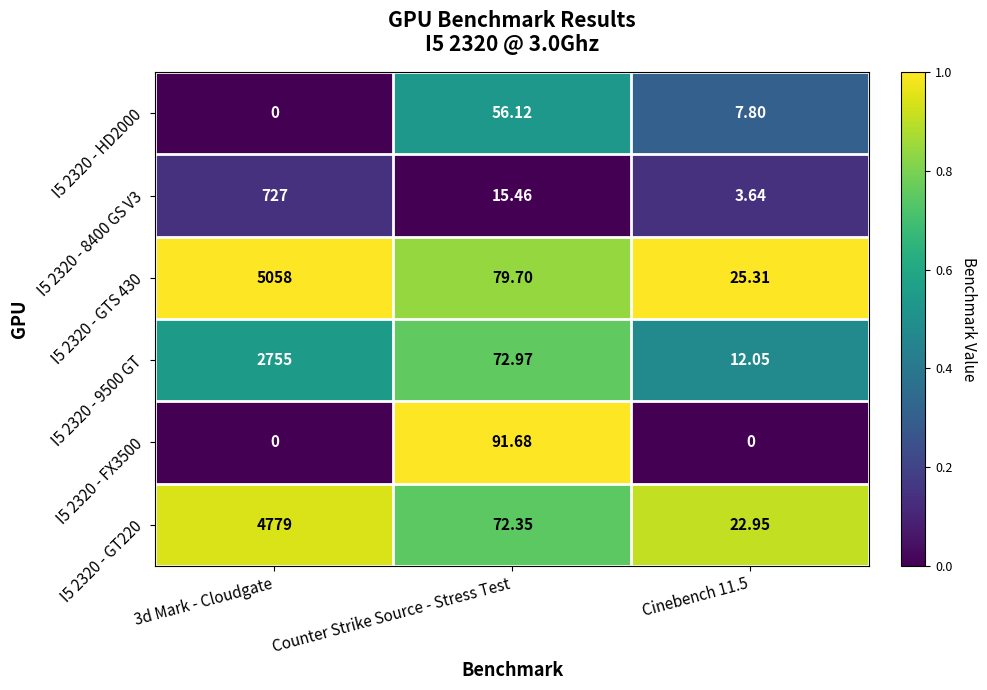

At which label does I5 2320 - FX3500 reach its peak?

Counter Strike Source - Stress Test